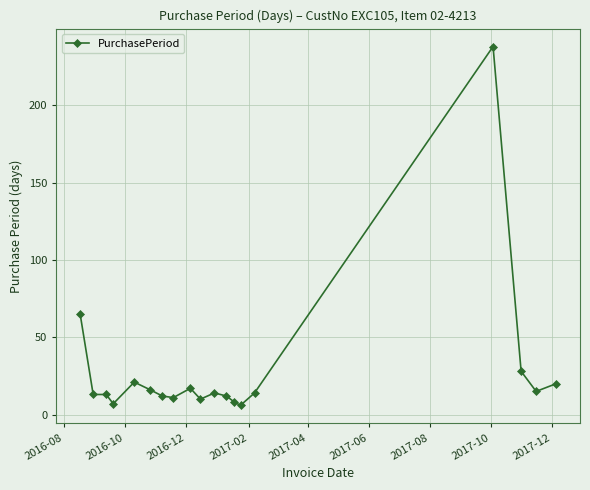

True or false: there are more than 1 points higher than both neighbors.

True